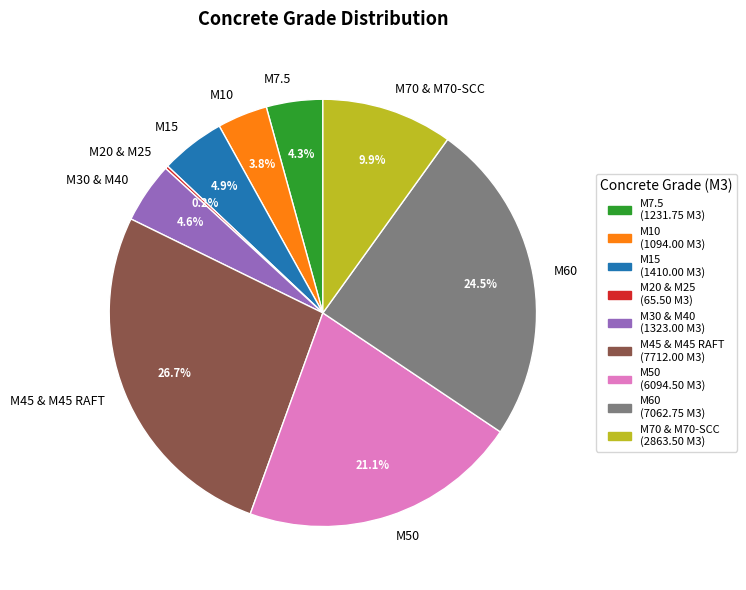

Does M30 & M40 represent more than half of the total?

No